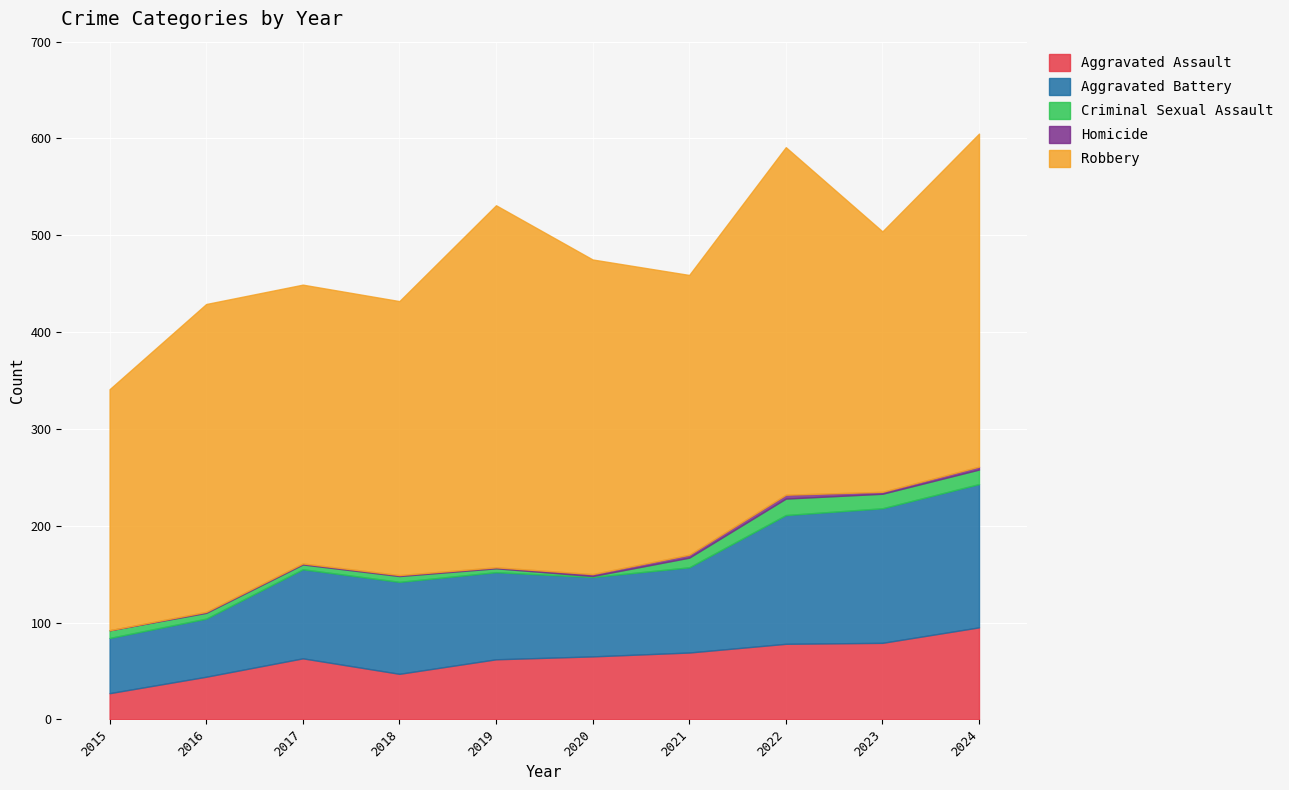

What is the maximum value for Aggravated Assault?

95